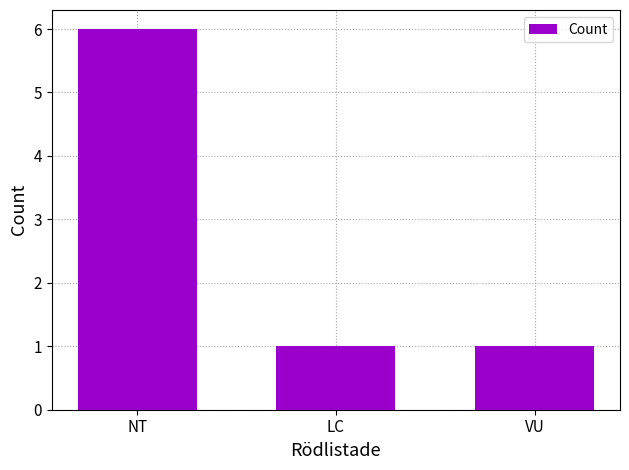

Between NT and LC, which is larger?

NT